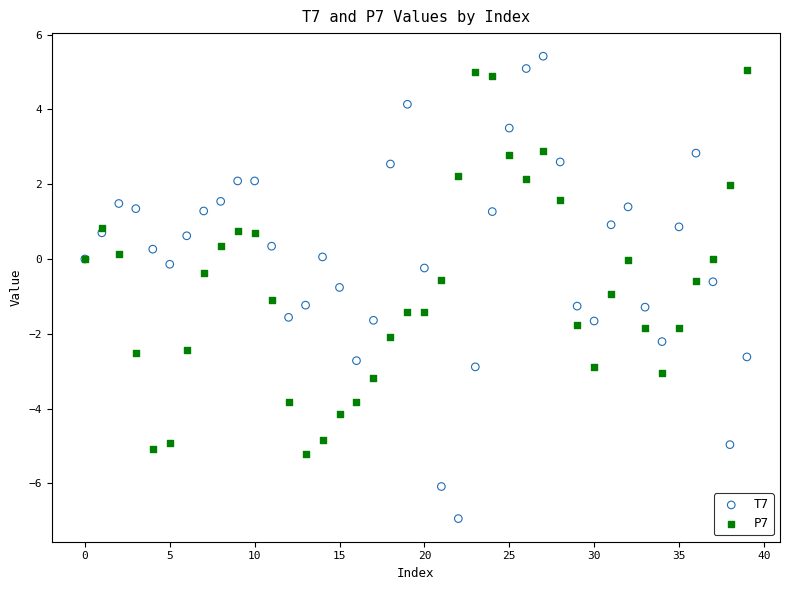

Which series contains the highest Y value?

T7